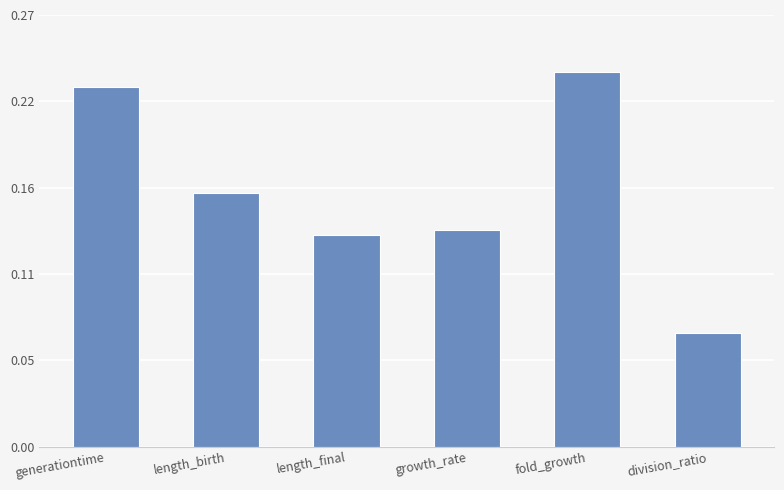

Is it true that the value at generationtime is 0.3?

False